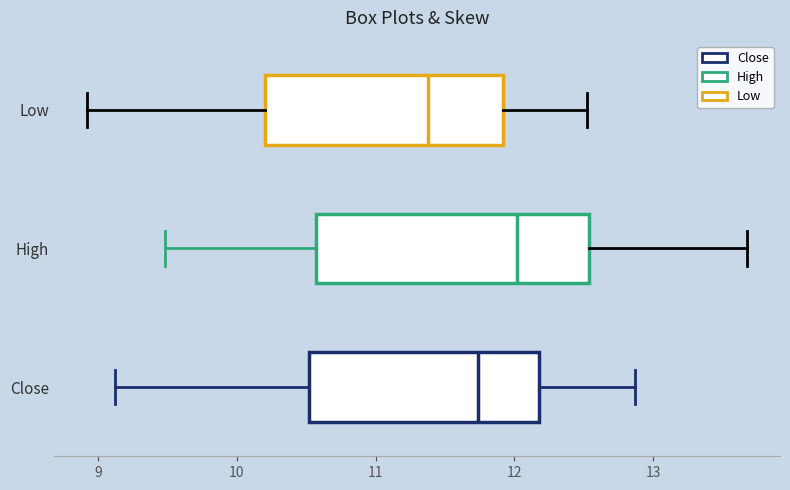

Which box's median line is the furthest to the left?

Low